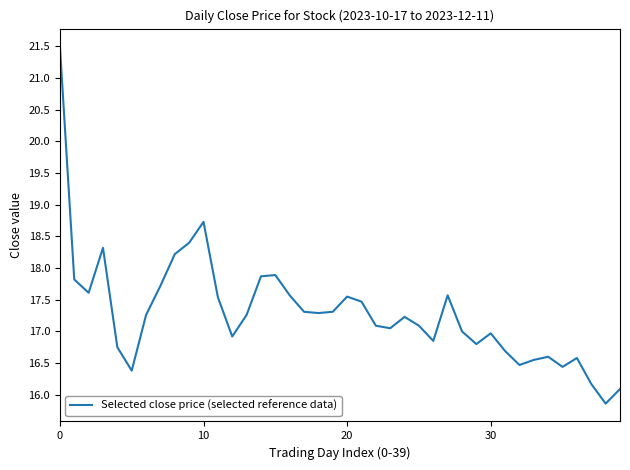

What is the difference between the maximum and minimum values?

5.6